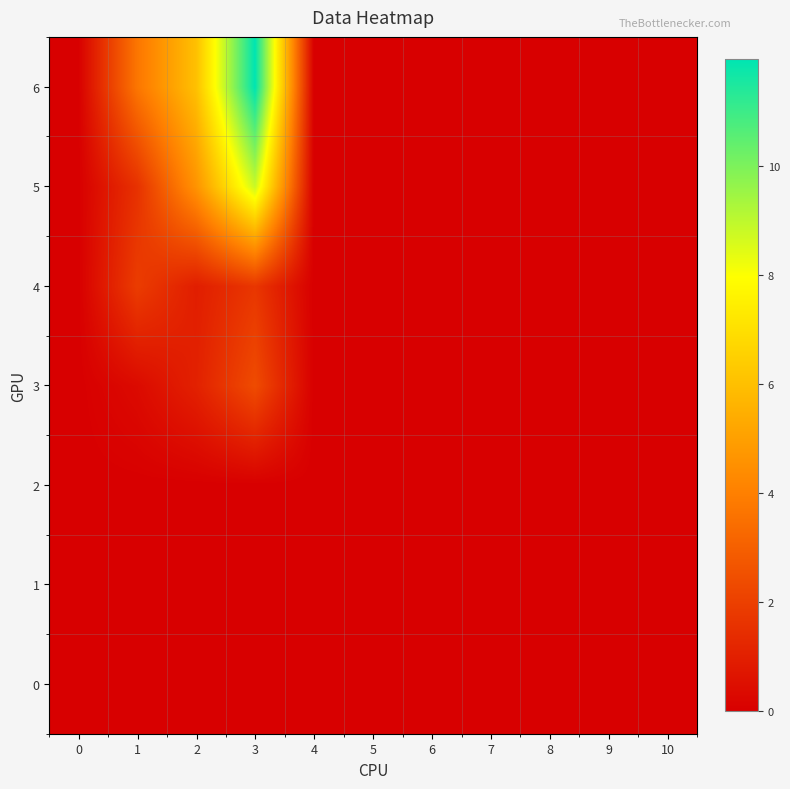

Count the number of data series in this chart.

7